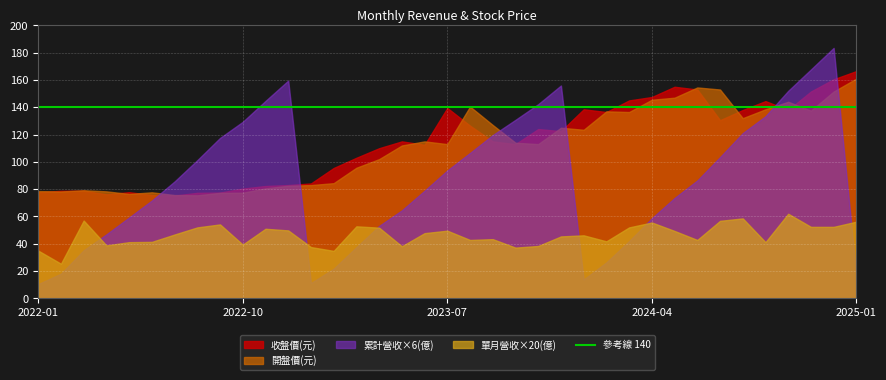

Rank the categories by 收盤價(元) value from highest to lowest.

2025-01, 2024-12, 2024-05, 2024-06, 2024-11, 2024-04, 2024-03, 2024-09, 2023-07, 2024-01, 2024-08, 2024-10, 2024-02, 2024-07, 2023-08, 2023-11, 2023-12, 2023-05, 2023-09, 2023-10, 2023-06, 2023-04, 2023-03, 2023-02, 2023-01, 2022-12, 2022-11, 2022-10, 2022-03, 2022-02, 2022-05, 2022-01, 2022-09, 2022-08, 2022-04, 2022-06, 2022-07